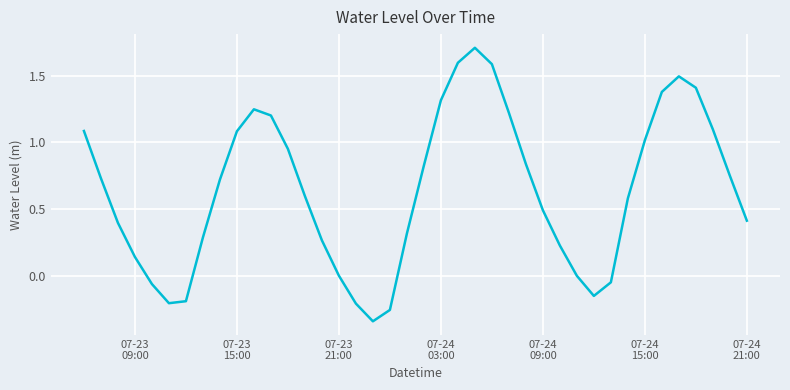

How many lines are shown in the chart?

1